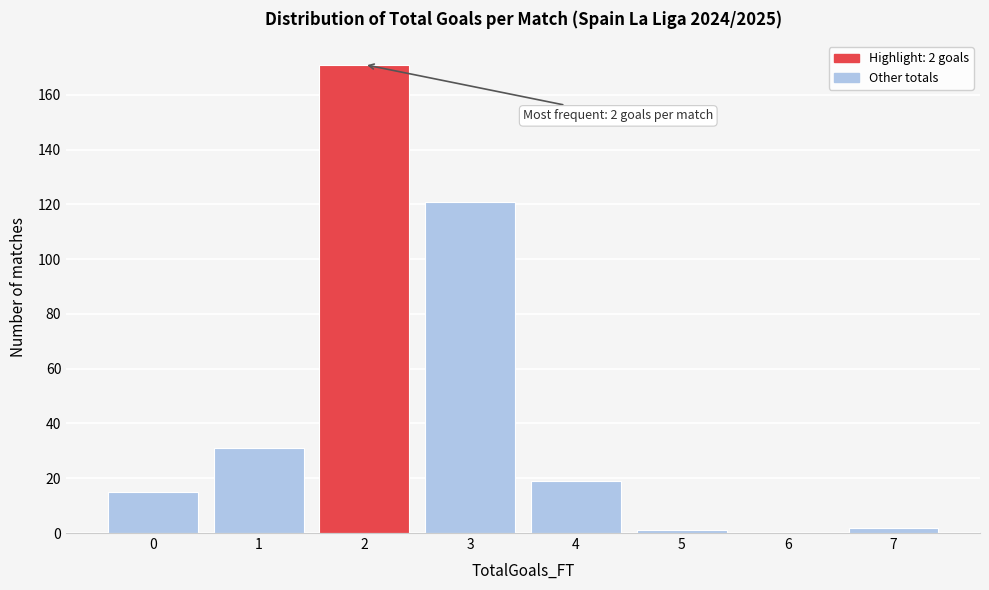

Reading right to left, list all the values displayed in this chart.

7=2	6=0	5=1	4=19	3=121	2=171	1=31	0=15